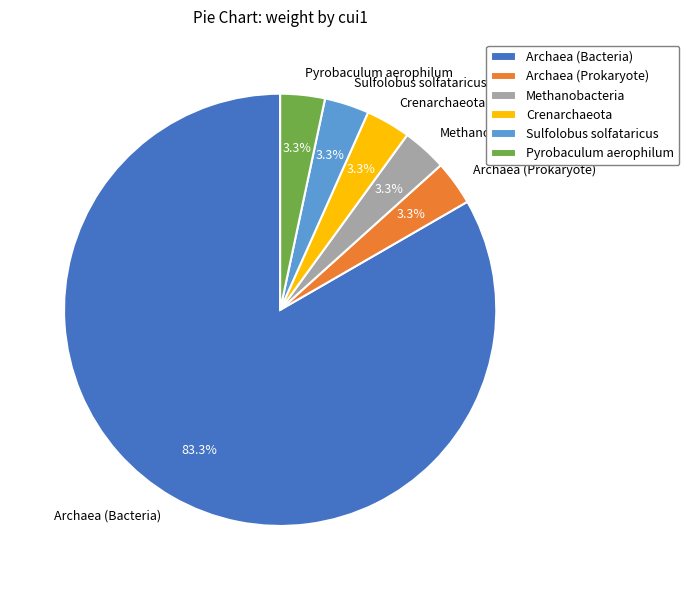

What is the largest slice in the pie chart?

Archaea (Bacteria)